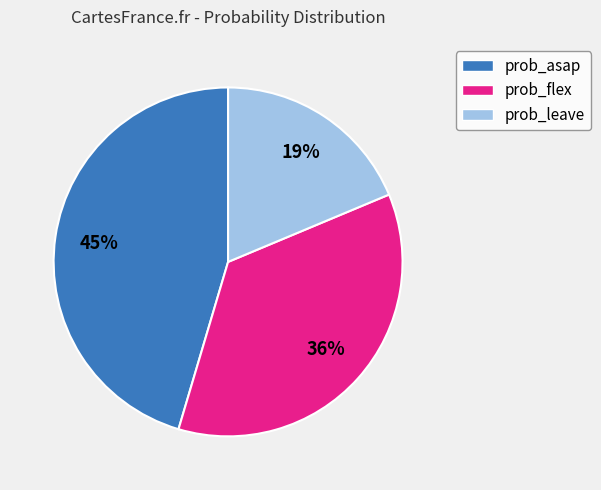

Count the number of slices in the pie.

3